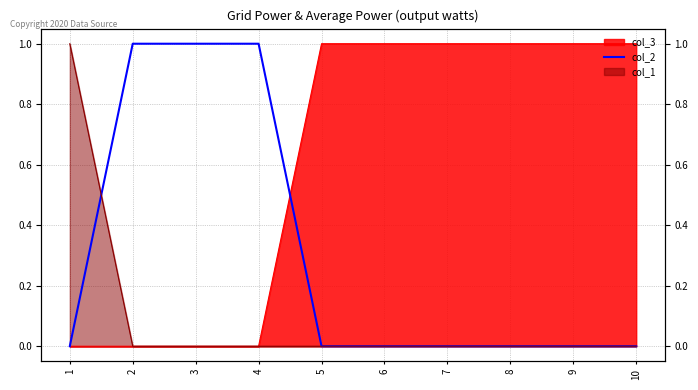

What is the difference between the maximum and minimum values?

1